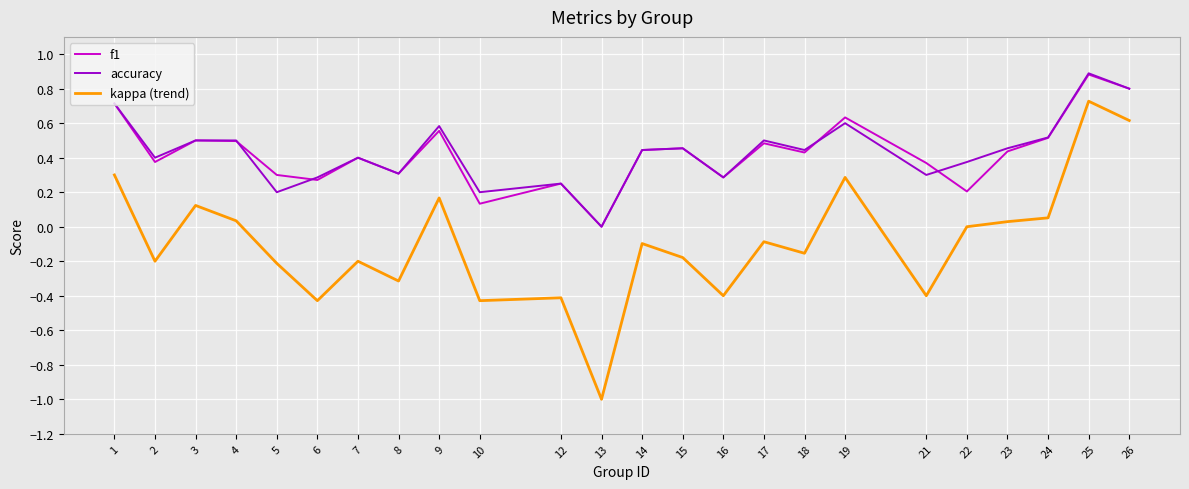

Is it true that kappa (trend) equals 0.7 at 25?

True